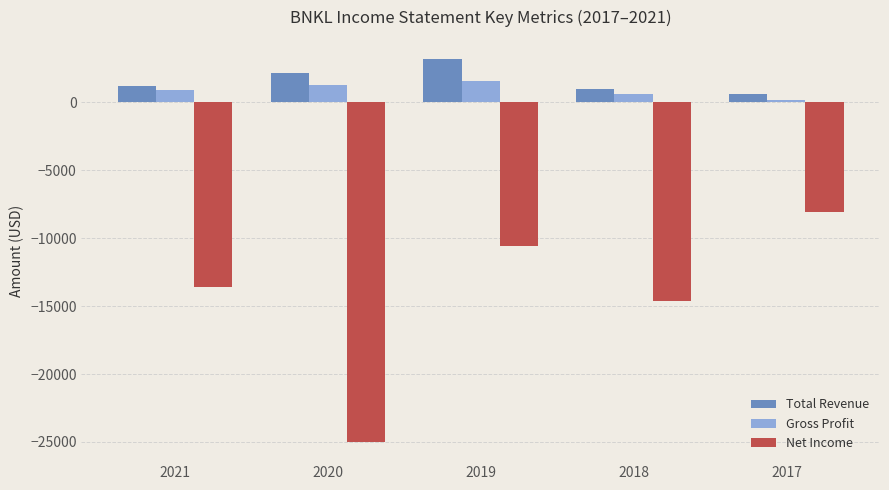

What is the maximum value for Gross Profit?

1600